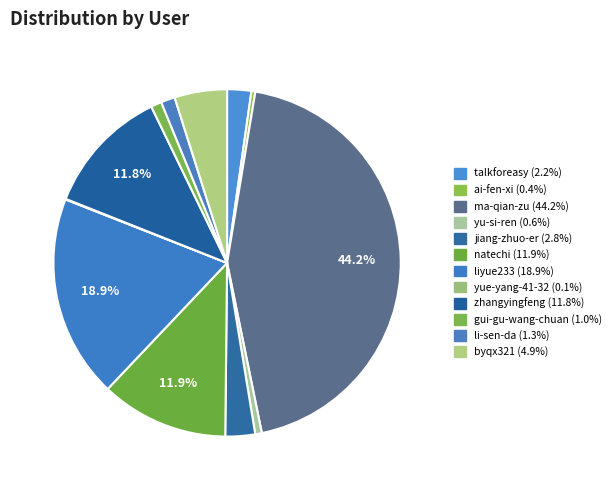

Count the number of slices in the pie.

12